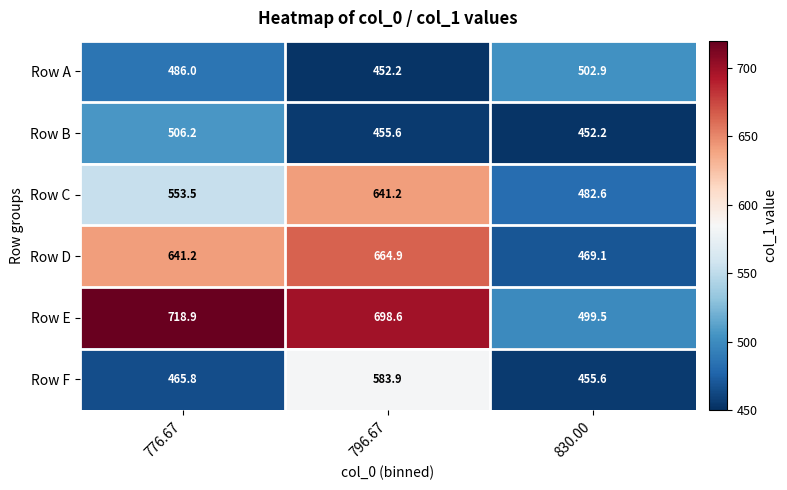

What is the average value of the Row F series?

501.8